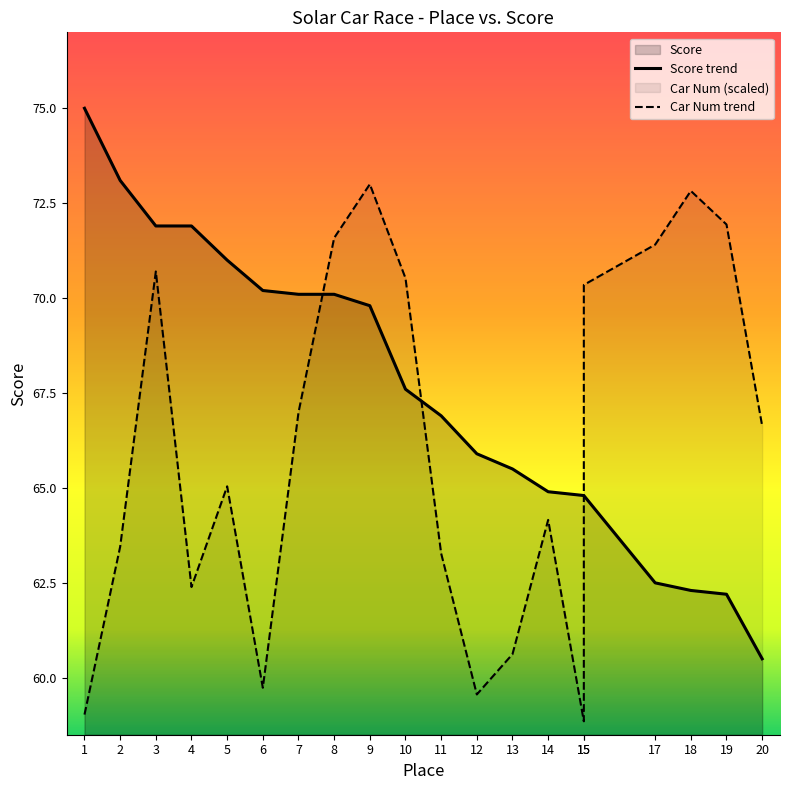

Reading left to right, list all the values displayed in this chart.

Score: 75.0	73.1	71.9	71.9	71.0	70.2	70.1	70.1	69.8	67.6	66.9	65.9	65.5	64.9	64.8	64.8	62.5	62.3	62.2	60.5
Car Num: 59.0	63.5	70.7	62.4	65.0	59.7	67.0	71.6	73.0	70.5	63.3	59.6	60.6	64.2	58.9	70.3	71.4	72.8	71.9	66.6